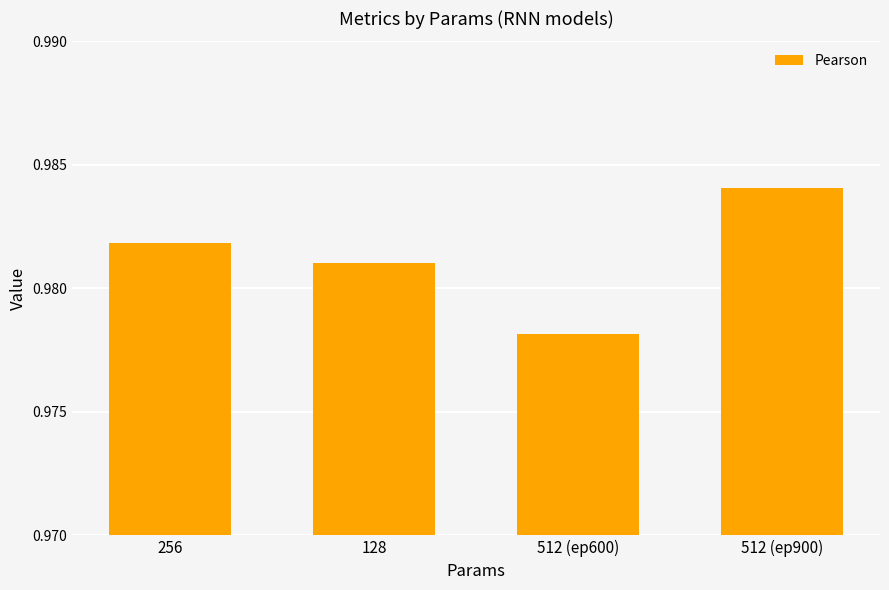

Are the bars grouped side by side (vs. stacked)?

No